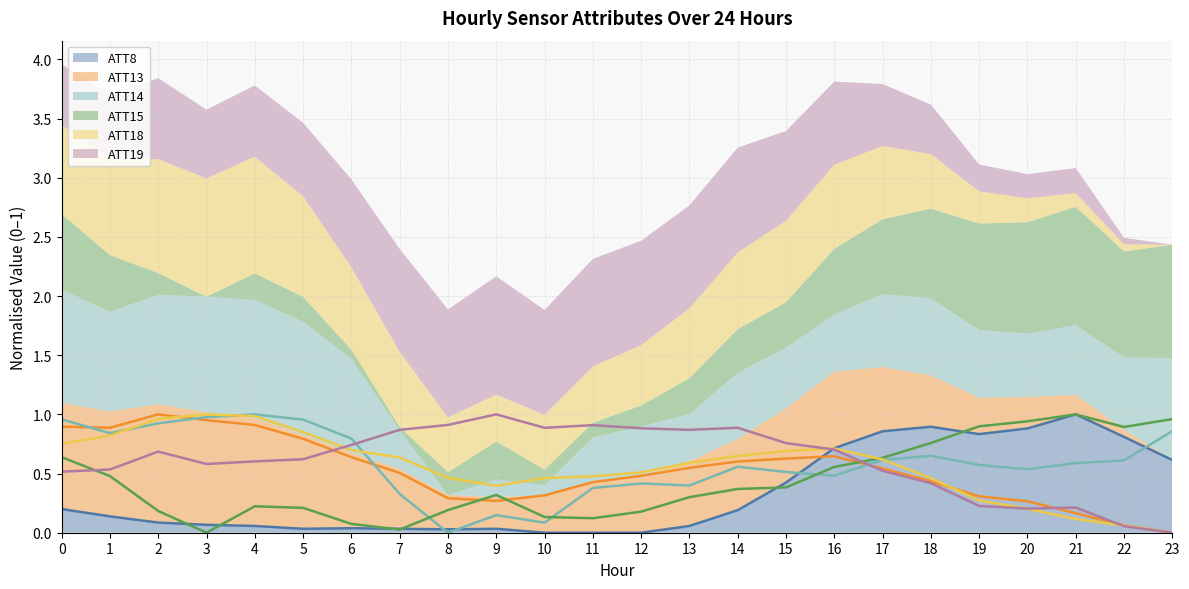

How many times do ATT14 and ATT15 cross each other?

3